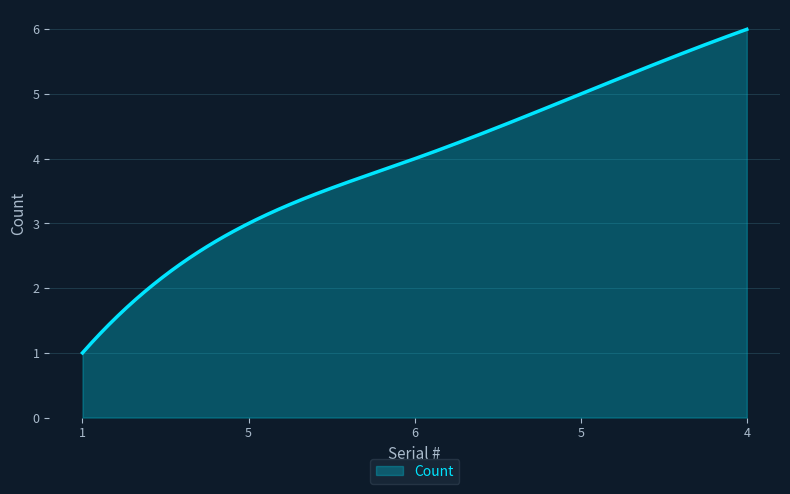

What is the difference between the maximum and minimum values?

5.0